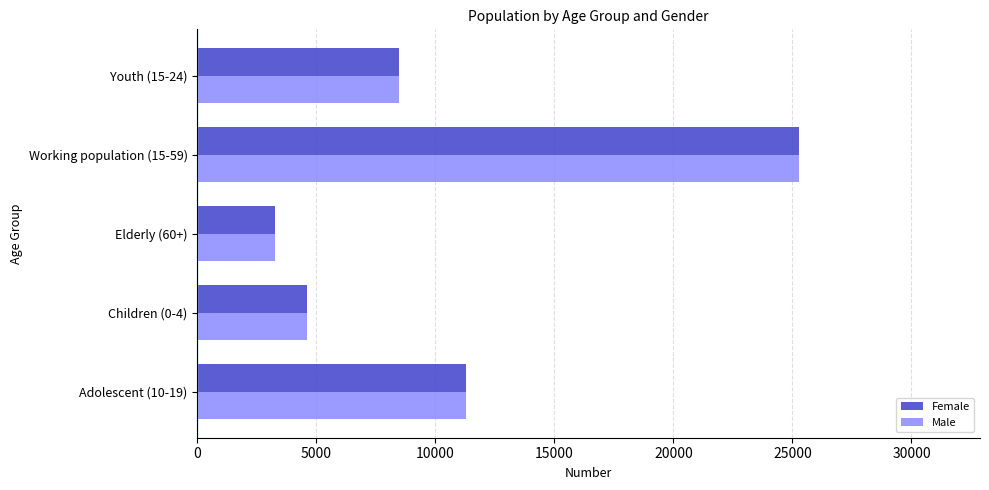

What is the difference between the maximum and minimum values in the Female series?

22018